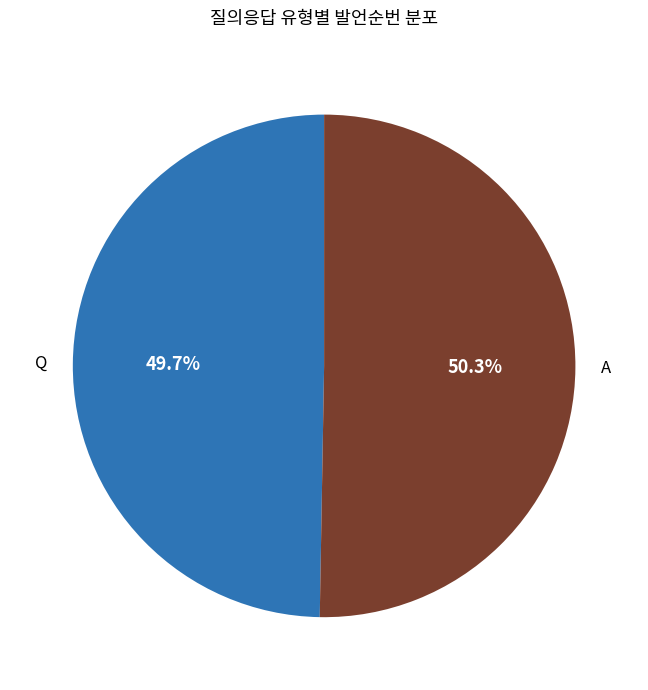

Does any single category account for the majority?

Yes